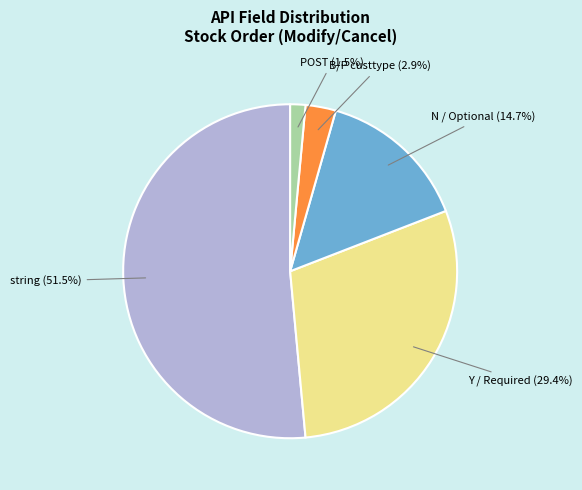

The POST slice represents 9% of the pie. True or false?

False